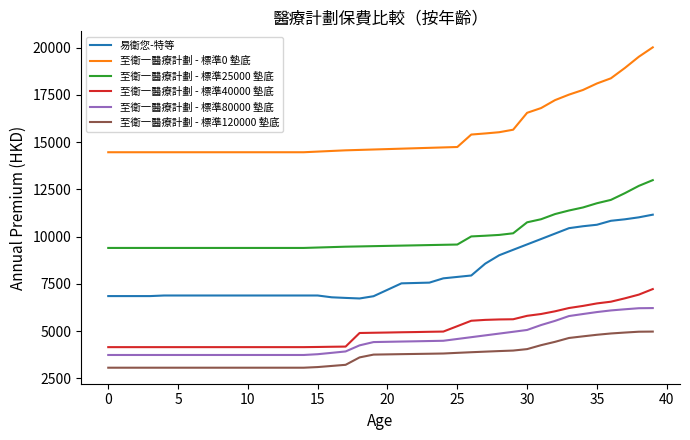

True or false: 至衛一醫療計劃 - 標準40000 墊底 and 至衛一醫療計劃 - 標準0 墊底 cross at least once.

False